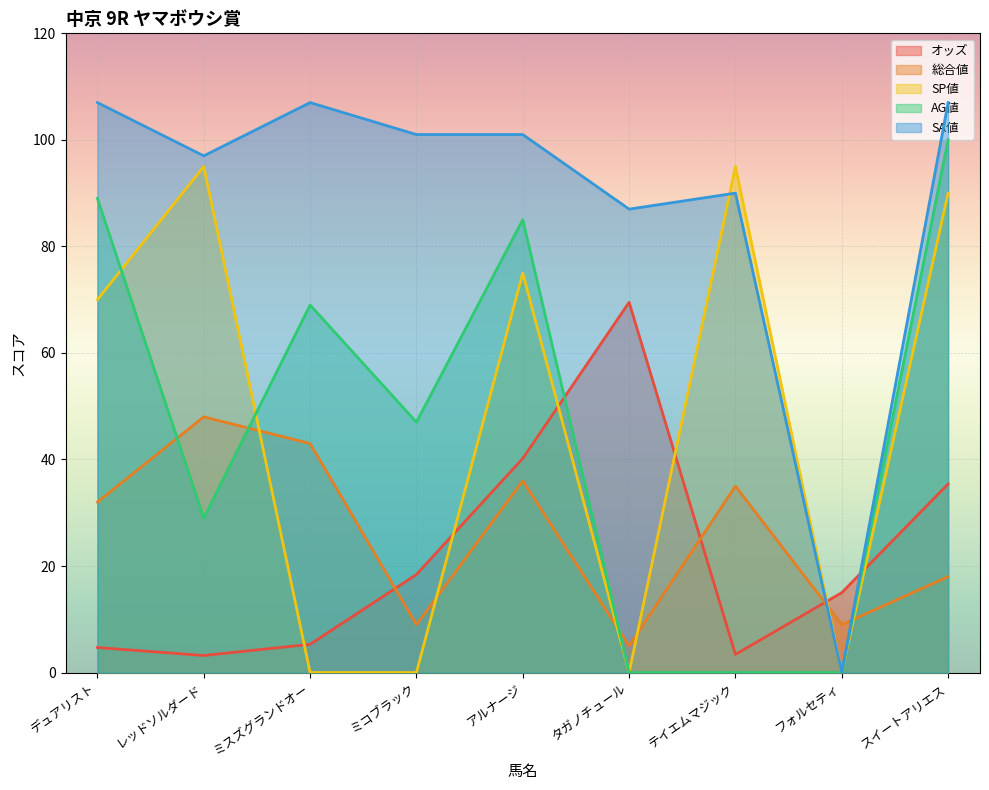

What are all the series names shown in the legend?

オッズ, 総合値, SP値, AG値, SA値